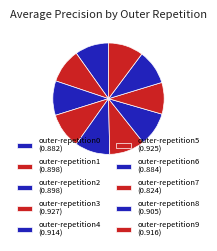

Count the number of slices in the pie.

10